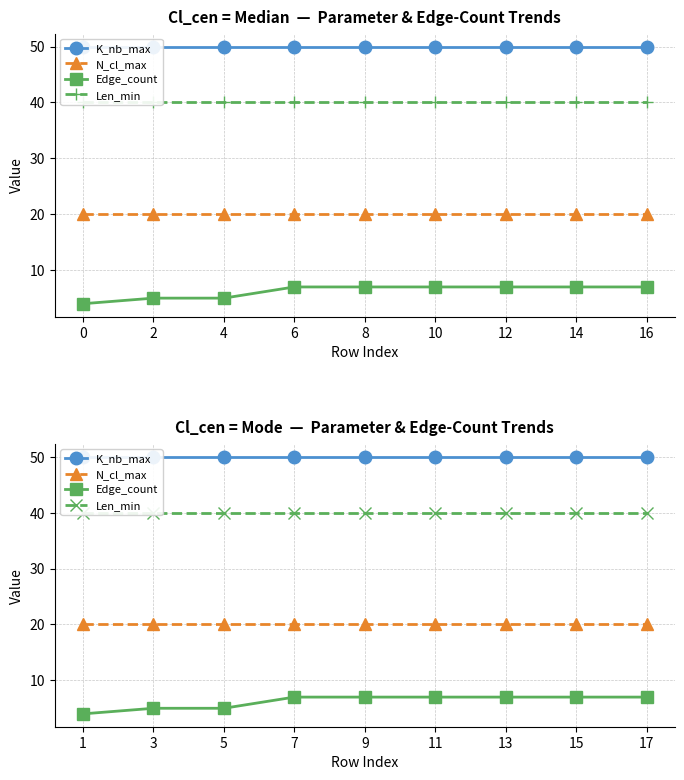

Which series has the largest total across all categories?

K_nb_max